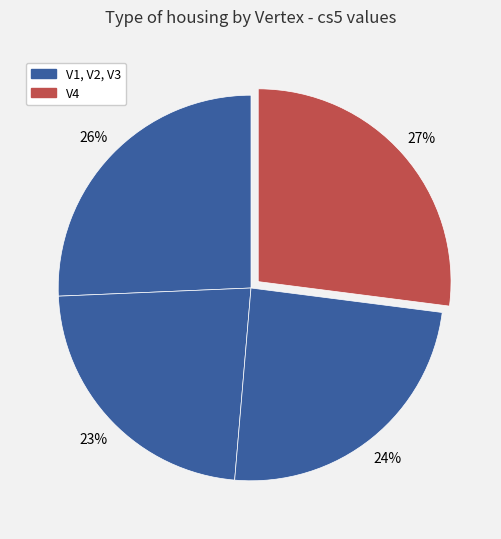

Is there any slice that represents more than half of the pie?

No